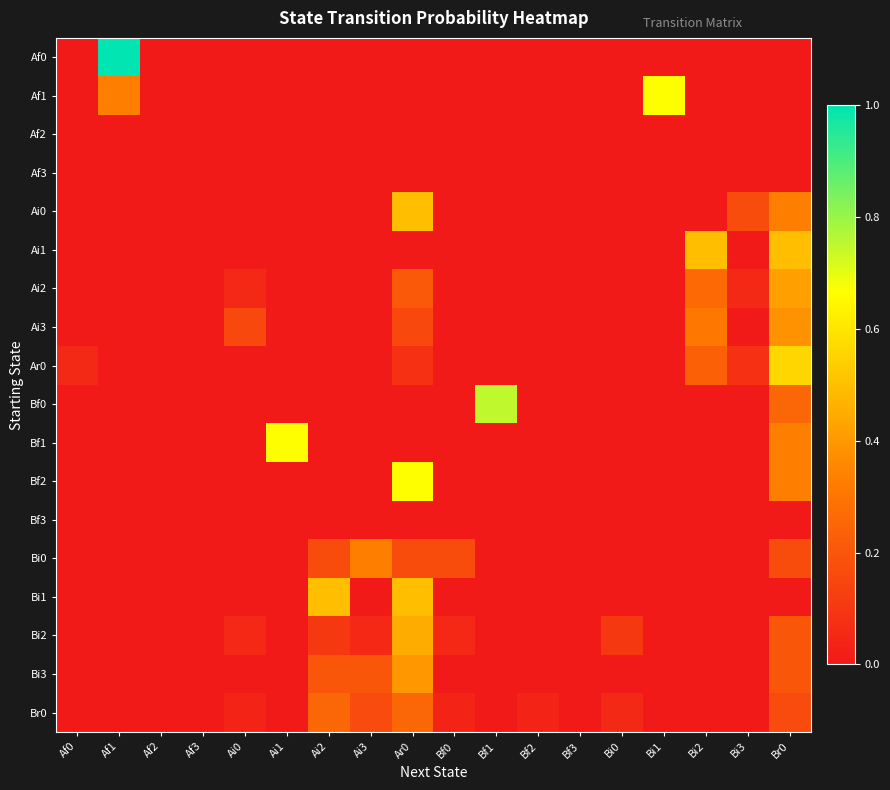

What is the total value across all series at Ai1?

0.7